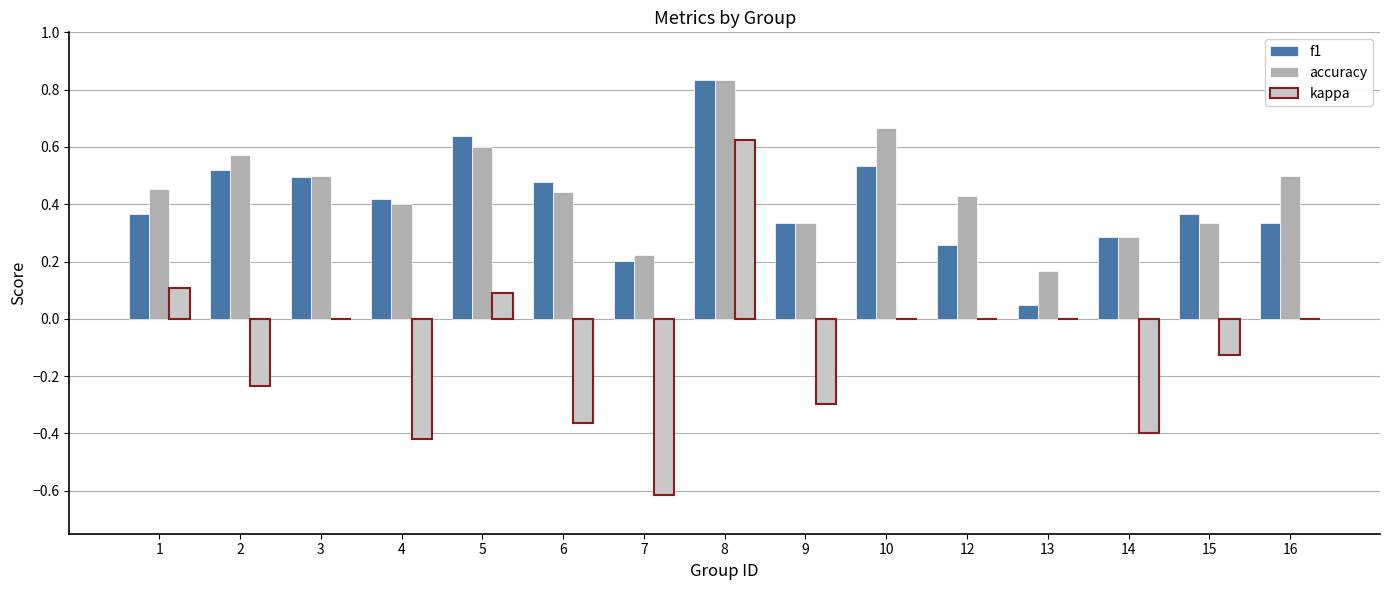

True or false: accuracy has a value of 0.5 at 1.

True